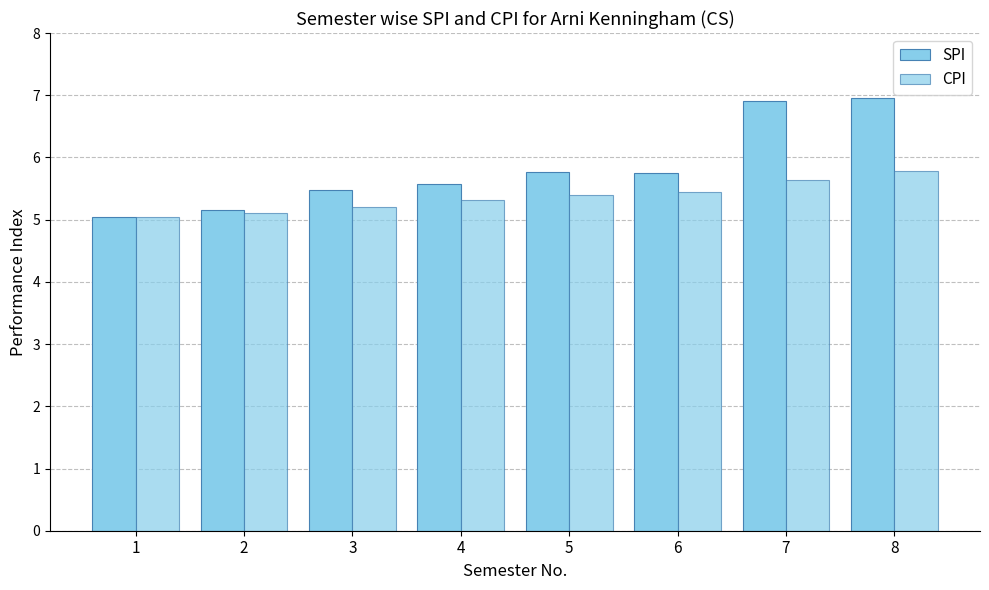

Count the number of categories in the chart.

8